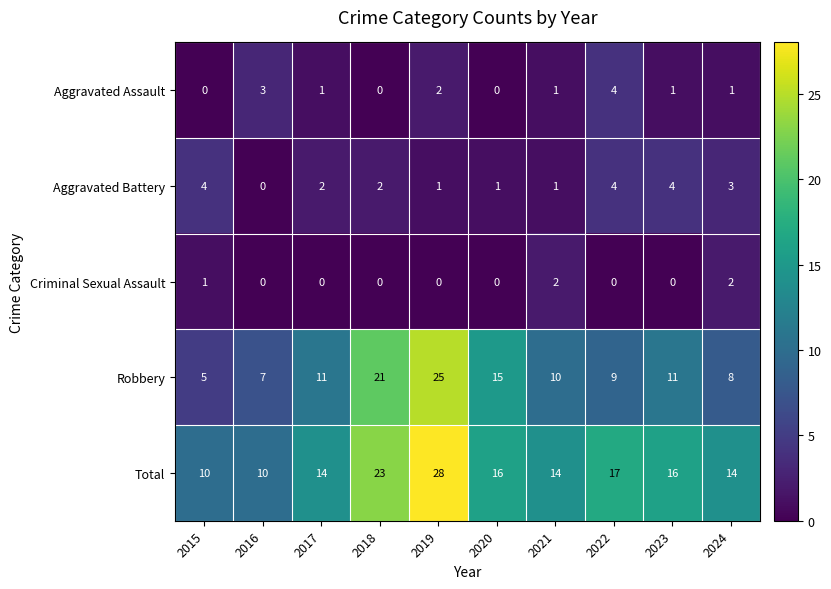

Which category has the highest value in the Total series?

2019